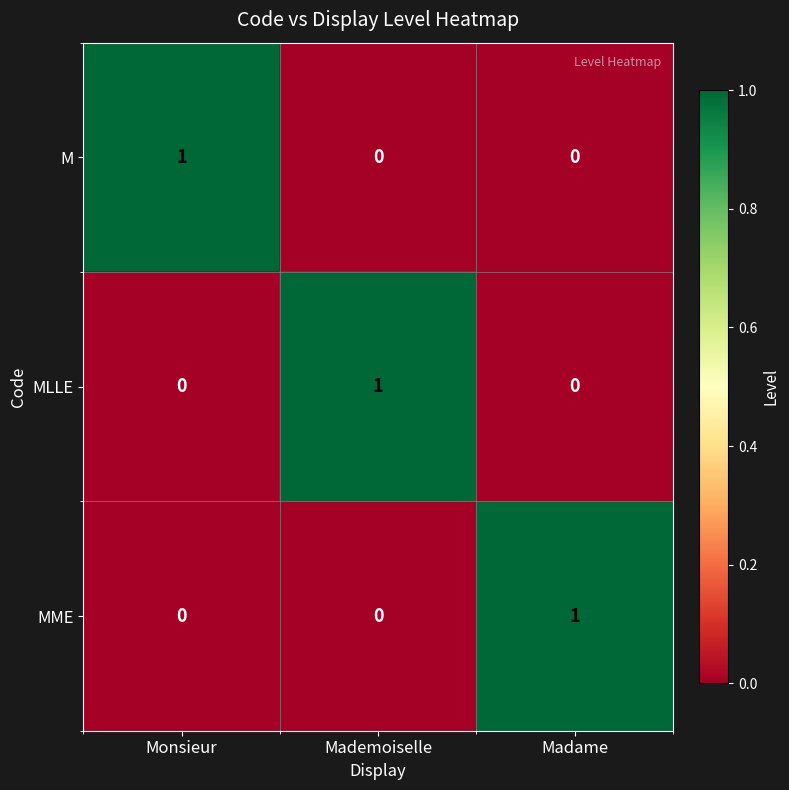

The M series shows 0 at Madame. True or false?

True